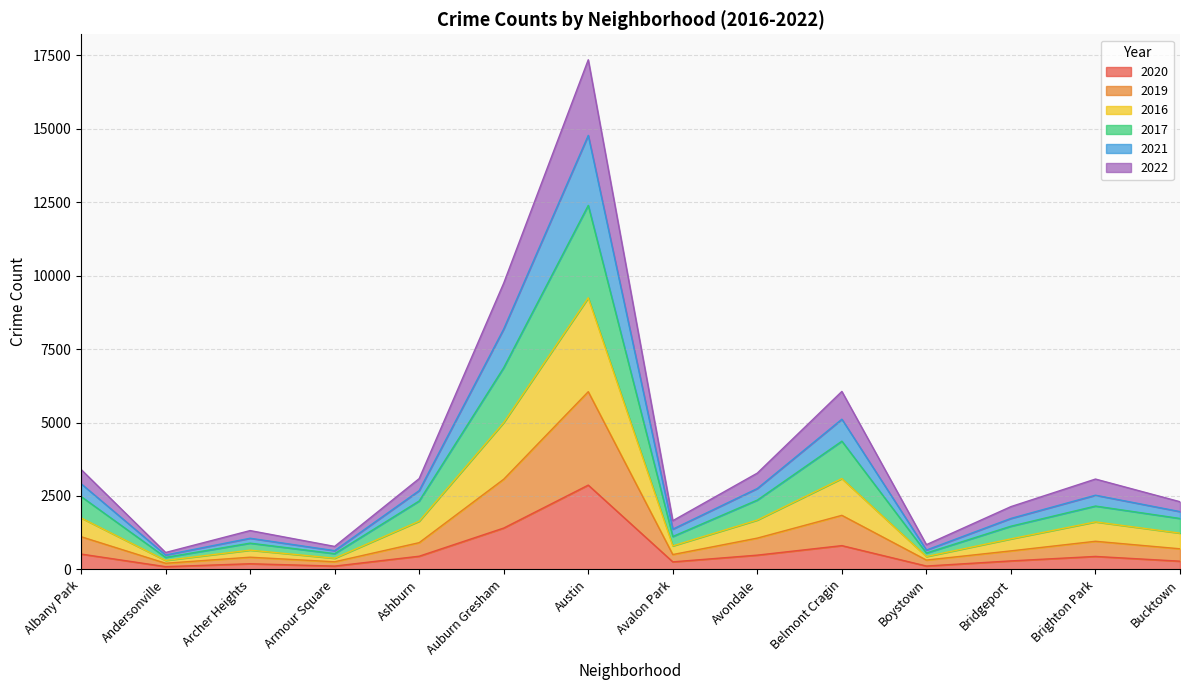

What is the value of the 2020 point at the 2nd from the left?

94